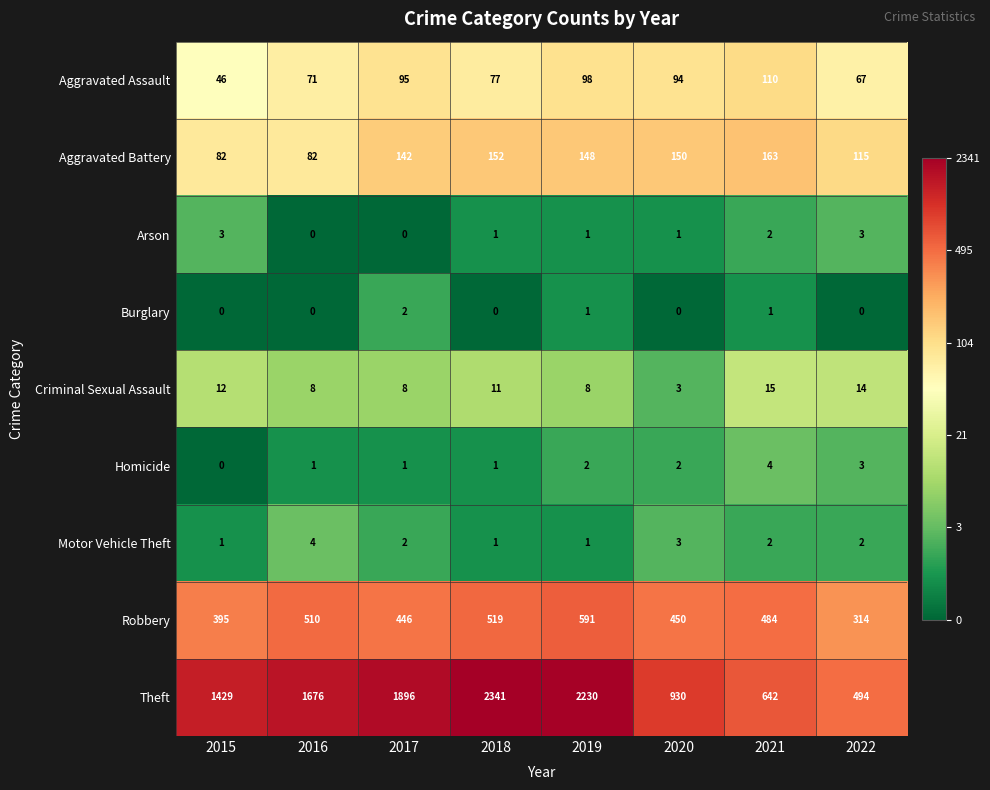

Between 2015 and 2019, which series saw the biggest shift?

Theft